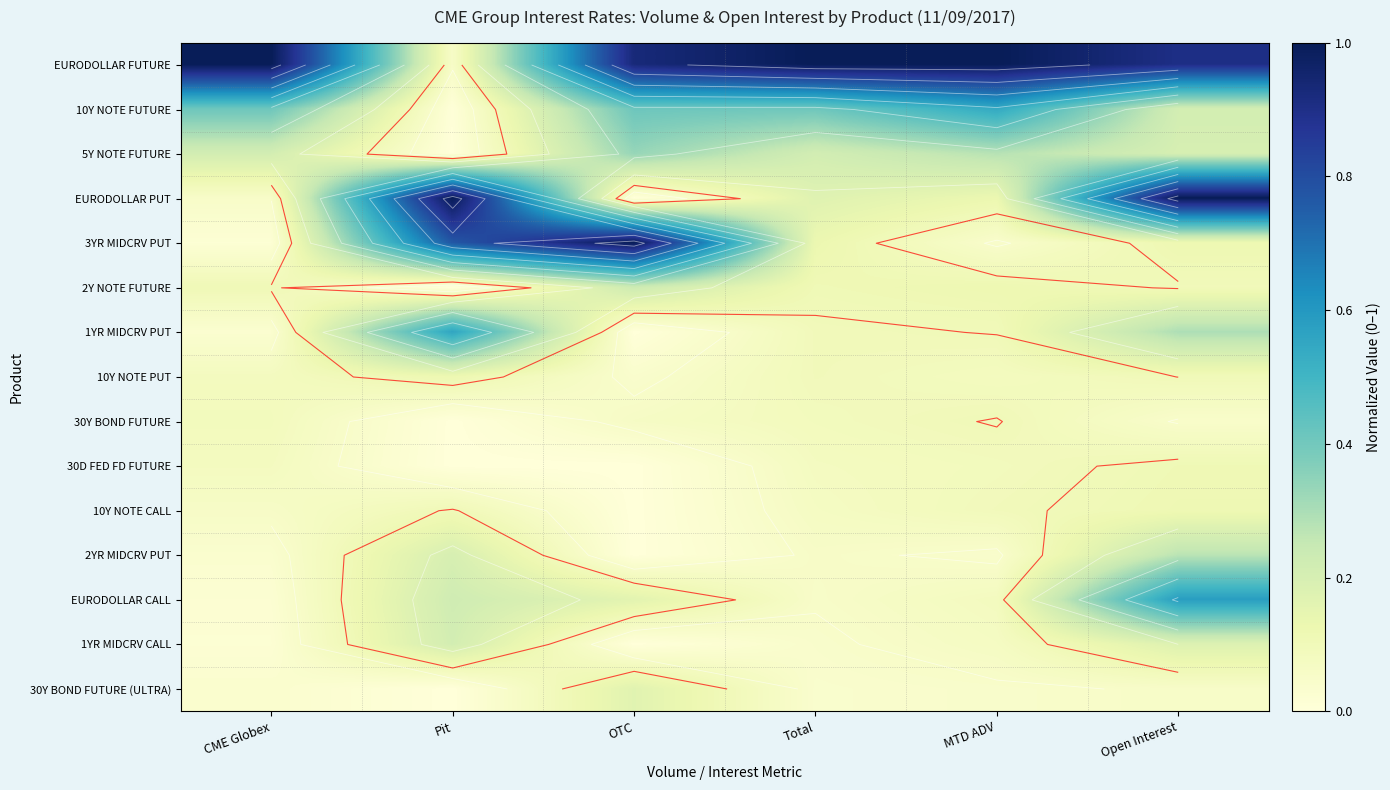

At which category is the sum across all series the highest?

Open Interest